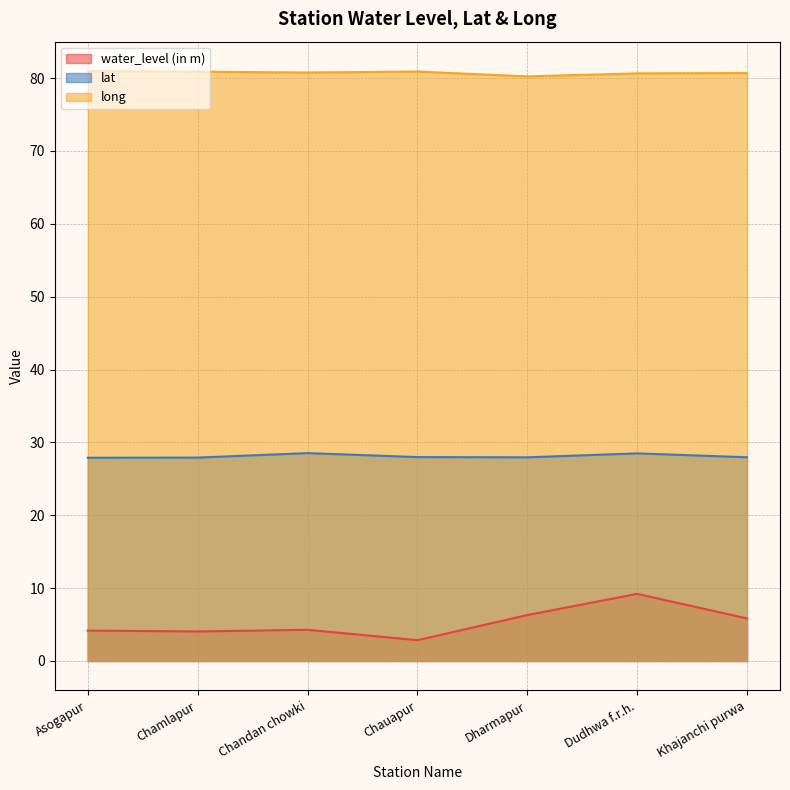

True or false: lat has more than 0 interior local peaks.

True